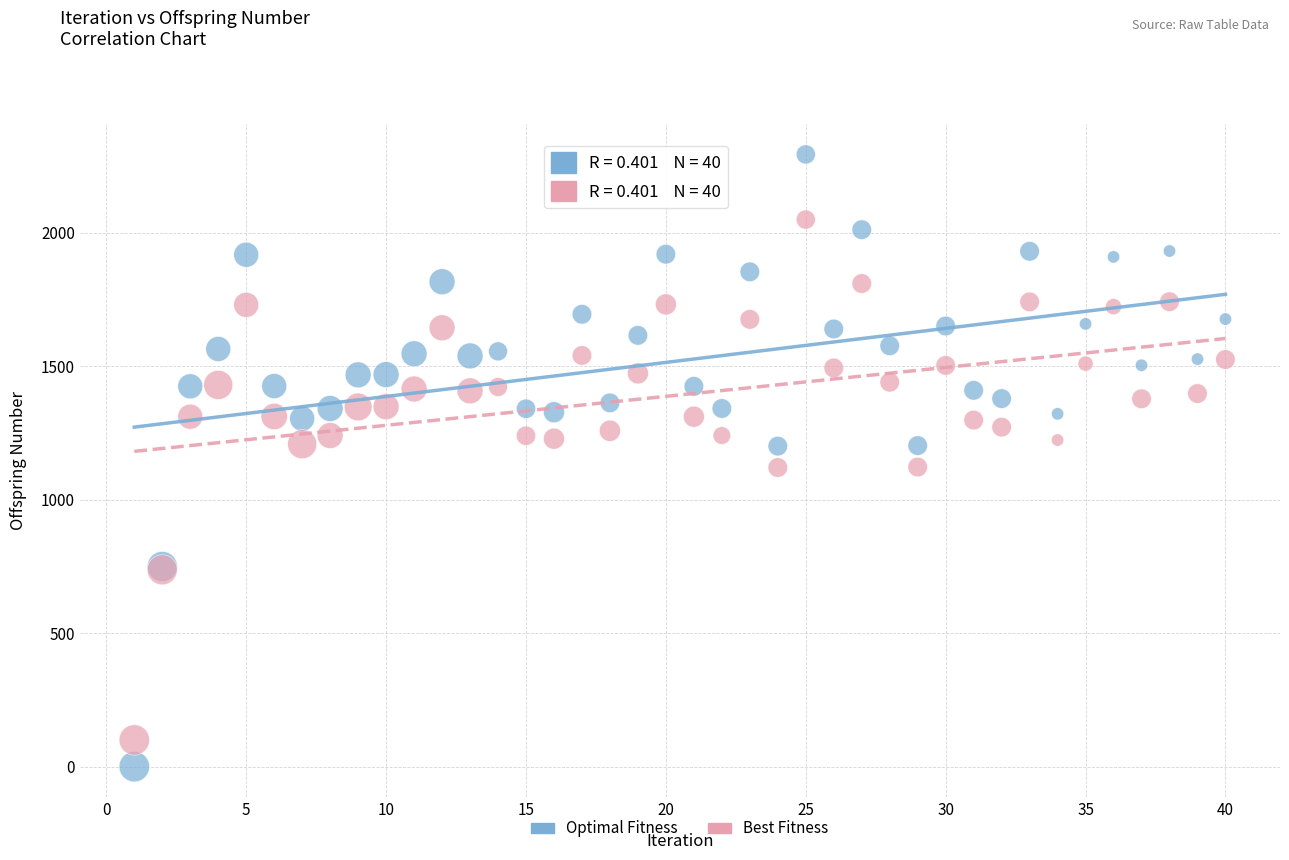

Which series reaches the minimum Y coordinate?

Optimal Fitness